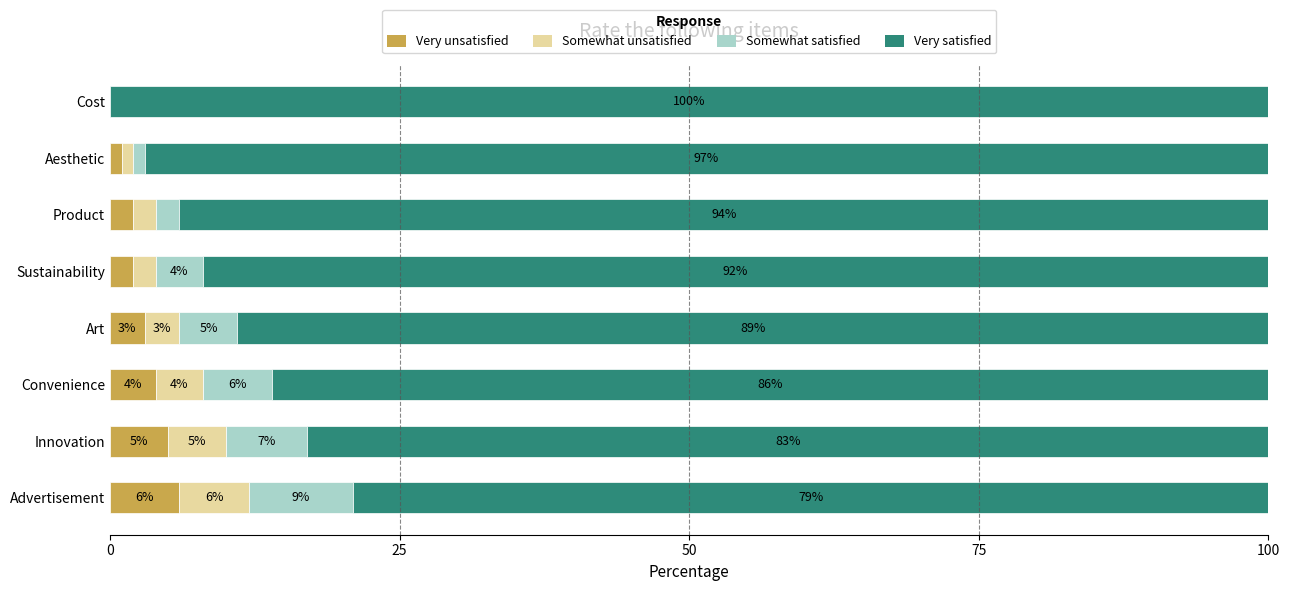

What is the maximum value for Very unsatisfied?

6